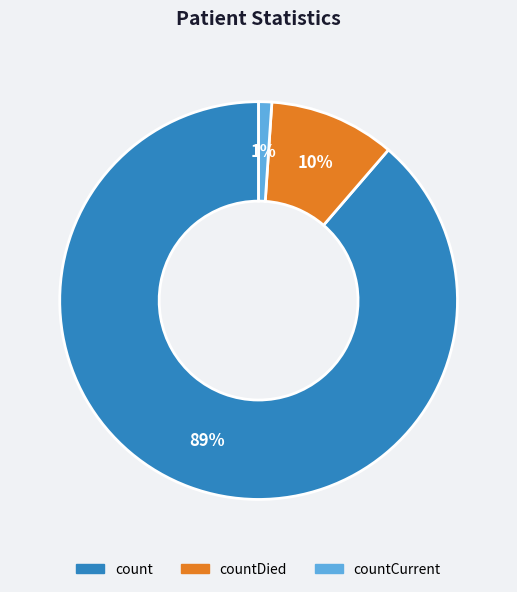

Is there any slice that represents more than half of the pie?

Yes